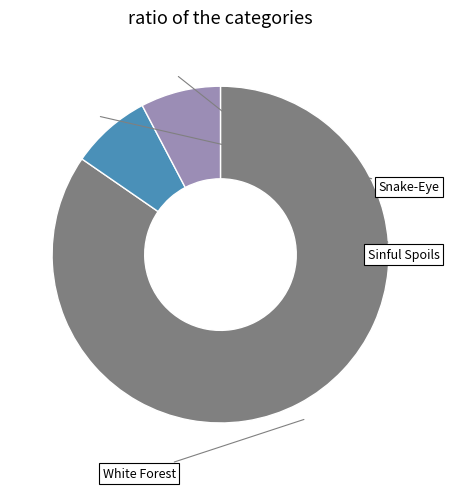

Is there any slice that represents more than half of the pie?

Yes